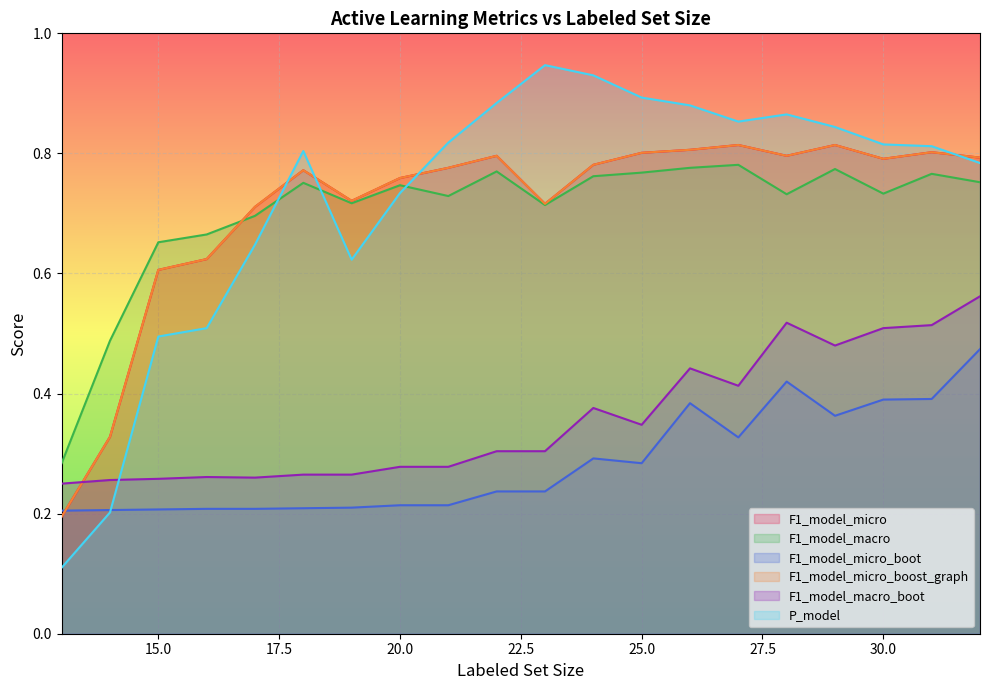

Reading left to right, transcribe all the data shown in this chart.

F1_model_micro: 13=0.2	14=0.3	15=0.6	16=0.6	17=0.7	18=0.8	19=0.7	20=0.8	21=0.8	22=0.8	23=0.7	24=0.8	25=0.8	26=0.8	27=0.8	28=0.8	29=0.8	30=0.8	31=0.8	32=0.8
F1_model_macro: 13=0.3	14=0.5	15=0.7	16=0.7	17=0.7	18=0.8	19=0.7	20=0.7	21=0.7	22=0.8	23=0.7	24=0.8	25=0.8	26=0.8	27=0.8	28=0.7	29=0.8	30=0.7	31=0.8	32=0.8
F1_model_micro_boot: 13=0.2	14=0.2	15=0.2	16=0.2	17=0.2	18=0.2	19=0.2	20=0.2	21=0.2	22=0.2	23=0.2	24=0.3	25=0.3	26=0.4	27=0.3	28=0.4	29=0.4	30=0.4	31=0.4	32=0.5
F1_model_micro_boost_graph: 13=0.2	14=0.3	15=0.6	16=0.6	17=0.7	18=0.8	19=0.7	20=0.8	21=0.8	22=0.8	23=0.7	24=0.8	25=0.8	26=0.8	27=0.8	28=0.8	29=0.8	30=0.8	31=0.8	32=0.8
F1_model_macro_boot: 13=0.2	14=0.3	15=0.3	16=0.3	17=0.3	18=0.3	19=0.3	20=0.3	21=0.3	22=0.3	23=0.3	24=0.4	25=0.3	26=0.4	27=0.4	28=0.5	29=0.5	30=0.5	31=0.5	32=0.6
P_model: 13=0.1	14=0.2	15=0.5	16=0.5	17=0.6	18=0.8	19=0.6	20=0.7	21=0.8	22=0.9	23=0.9	24=0.9	25=0.9	26=0.9	27=0.9	28=0.9	29=0.8	30=0.8	31=0.8	32=0.8